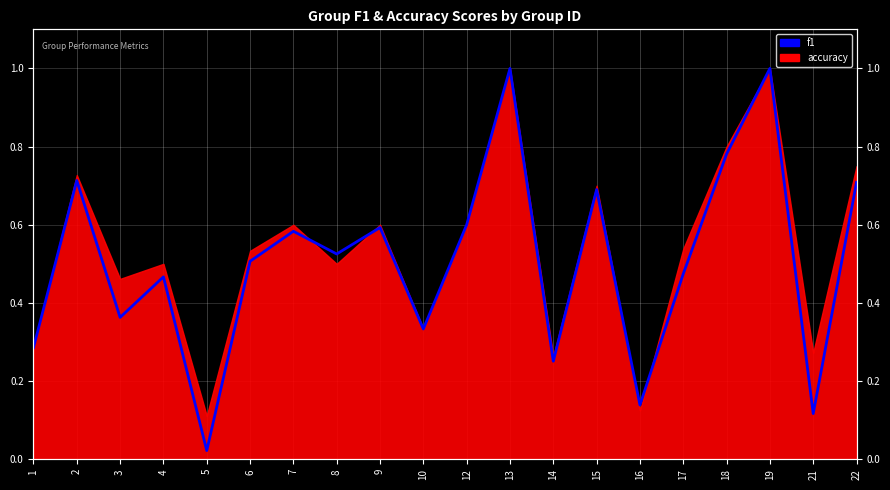

What is the sum of the values at 12 and 16?

0.7